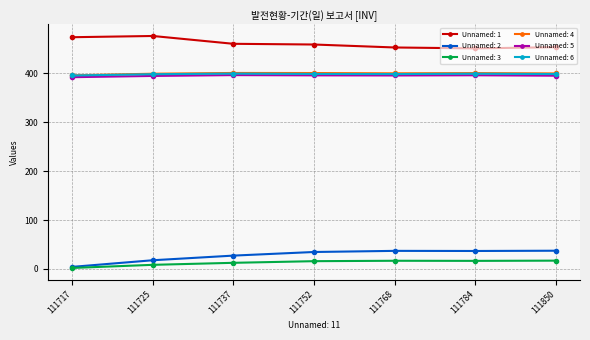

Is the value of Unnamed: 5 at 111737 greater than the value of Unnamed: 3 at 111737?

Yes